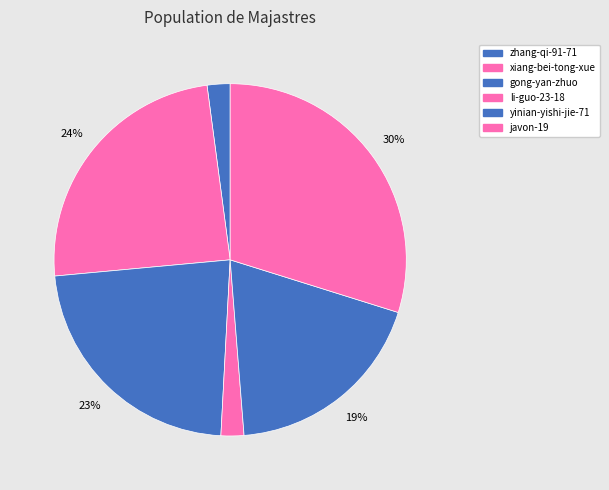

Which category has the biggest portion of the pie?

javon-19